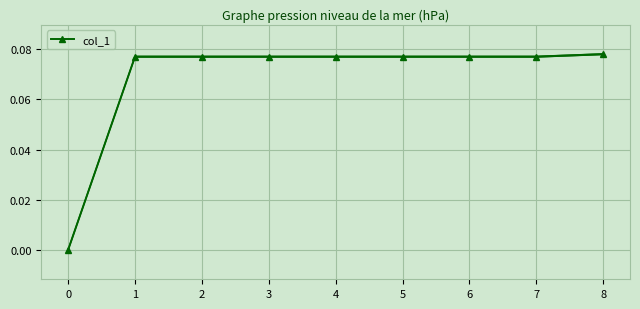

What is the difference between the maximum and minimum values?

0.1